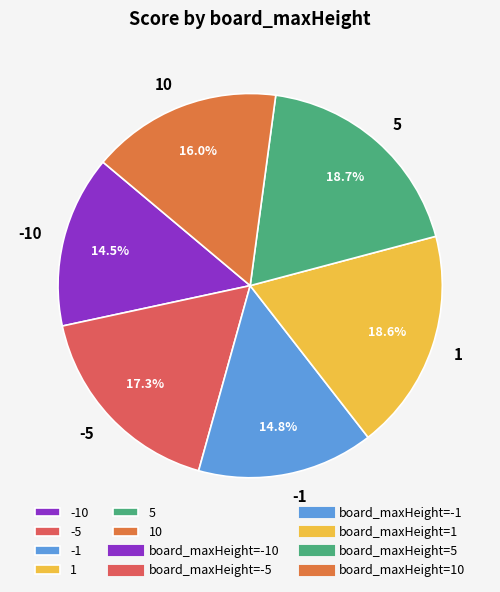

Count the number of slices in the pie.

6